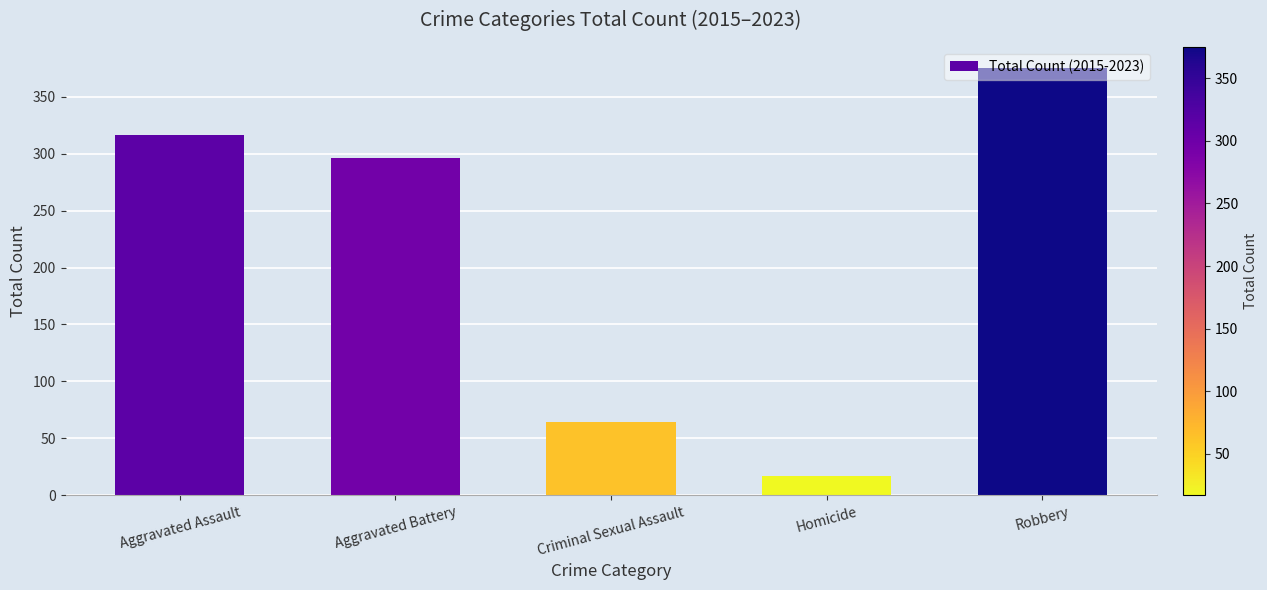

Rank the categories by value from highest to lowest.

Robbery, Aggravated Assault, Aggravated Battery, Criminal Sexual Assault, Homicide